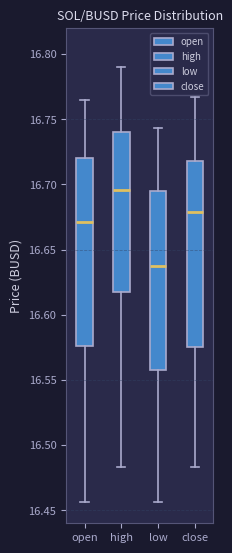

Reading left to right, transcribe this box plot: for each box, give where its median line is, the range the box spans, and where its two whiskers end, as read against the y-axis. The values are not printed on the chart, so give them approximately, as read against the axis.

open: median 16.670, box 16.575 to 16.720, whiskers 16.455 to 16.765
high: median 16.695, box 16.620 to 16.740, whiskers 16.485 to 16.790
low: median 16.640, box 16.555 to 16.695, whiskers 16.455 to 16.745
close: median 16.680, box 16.575 to 16.720, whiskers 16.485 to 16.765